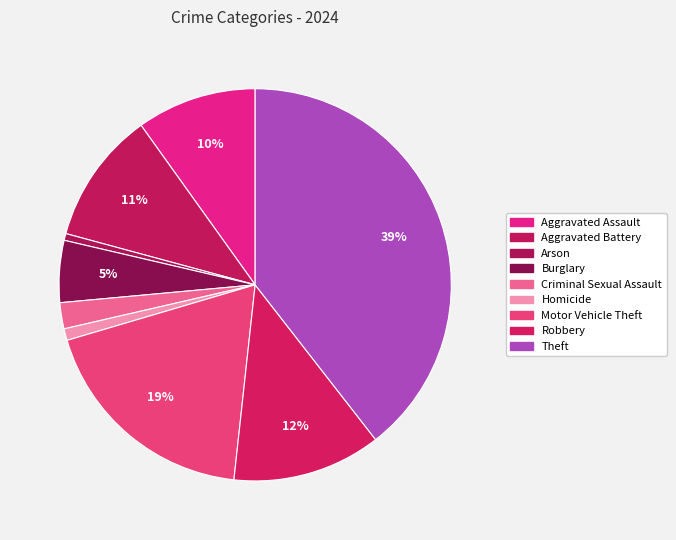

How many segments does this pie chart have?

9